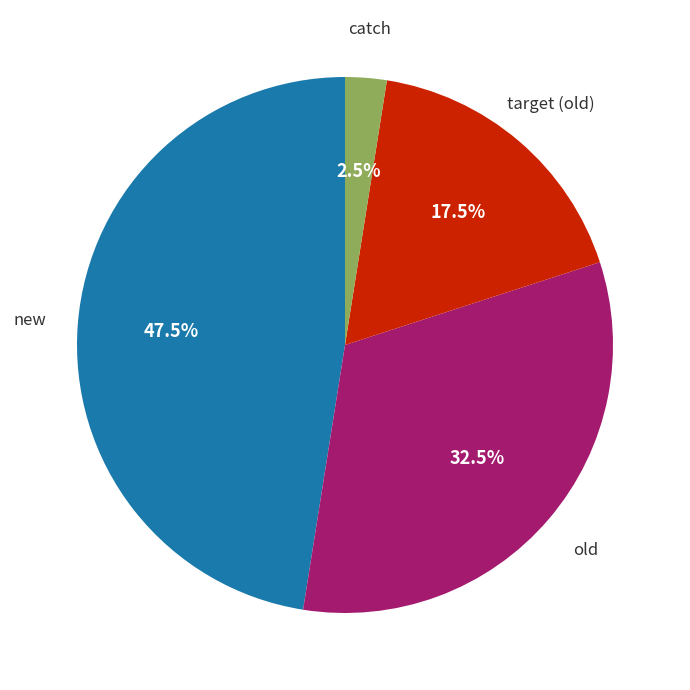

To the nearest percent, what is the difference between the largest and smallest slice percentages?

45%